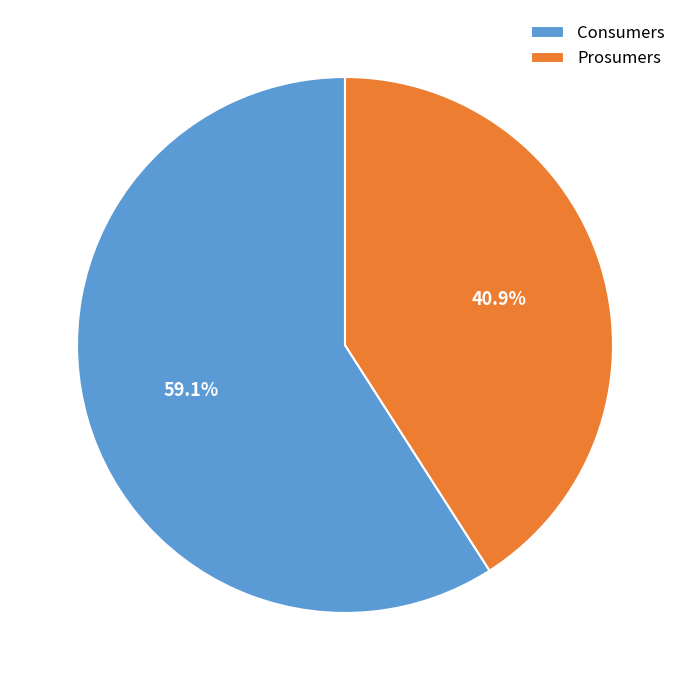

Rank the categories by value from lowest to highest.

Prosumers, Consumers